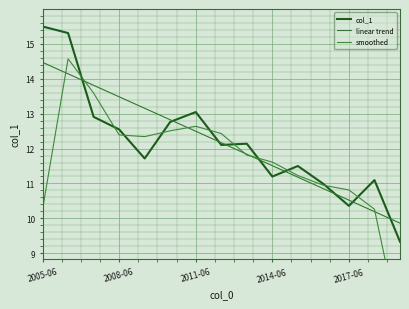

Is it true that col_1 equals 19.8 at 2014-06?

False